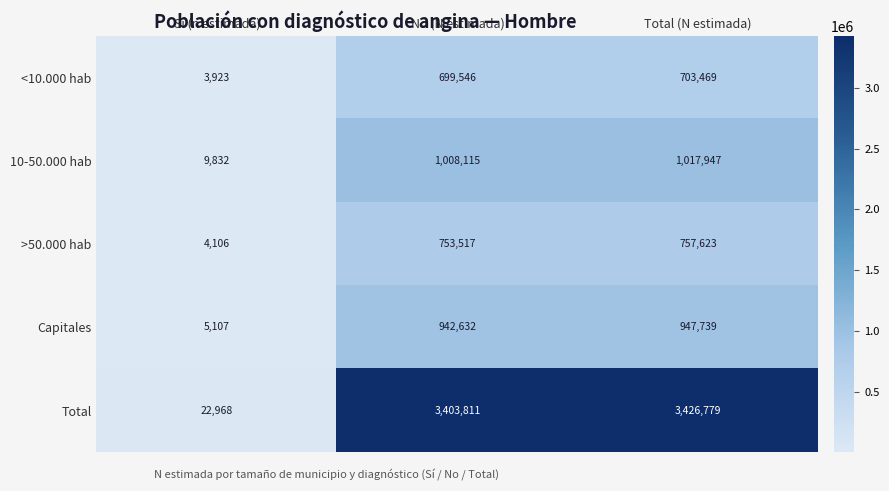

List the series in order of their peak value, highest first.

Total, 10-50.000 hab, Capitales, >50.000 hab, <10.000 hab